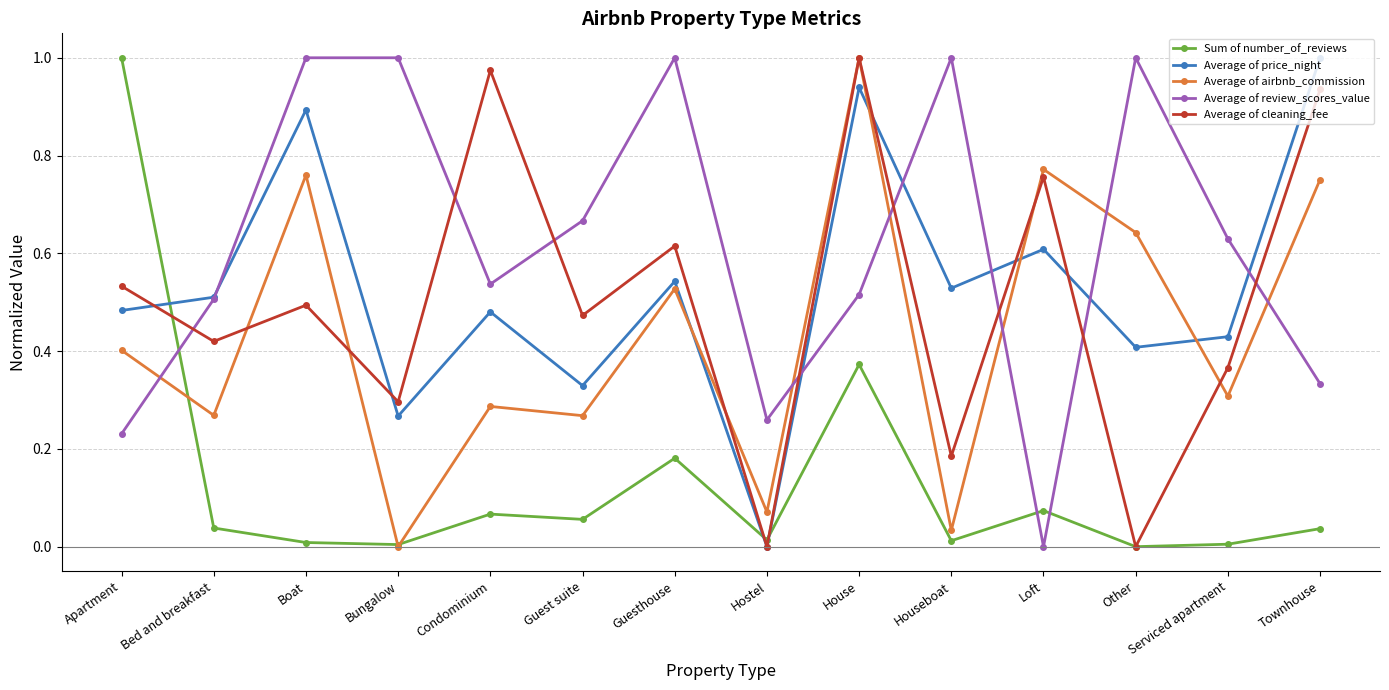

How many categories are shown in the chart?

14